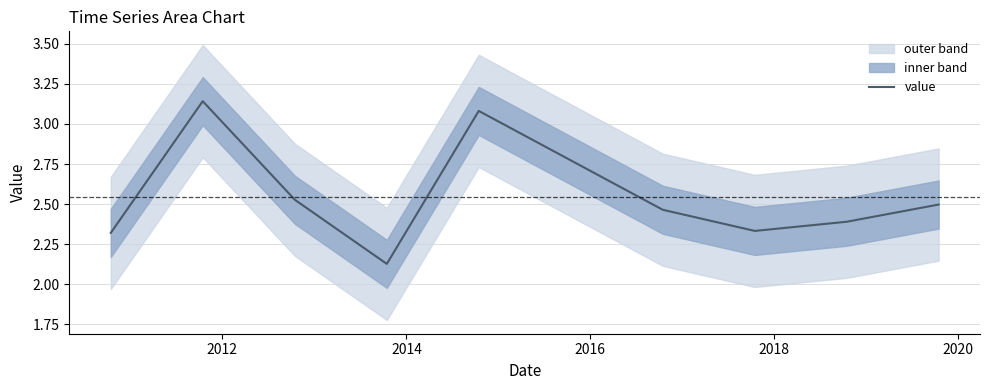

What is the difference between the values at 2014 and 2018?

0.6